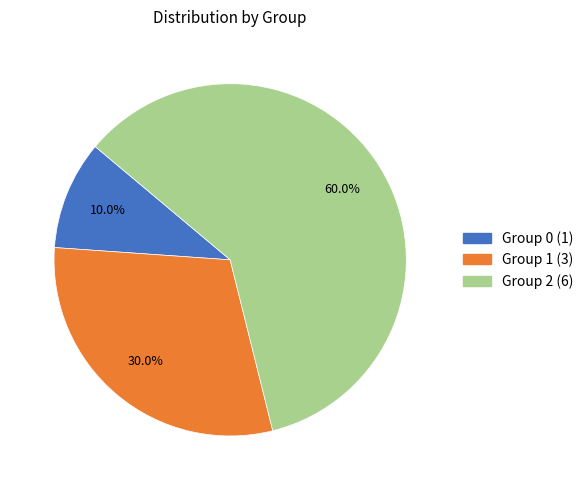

Is there a majority slice in this chart?

Yes